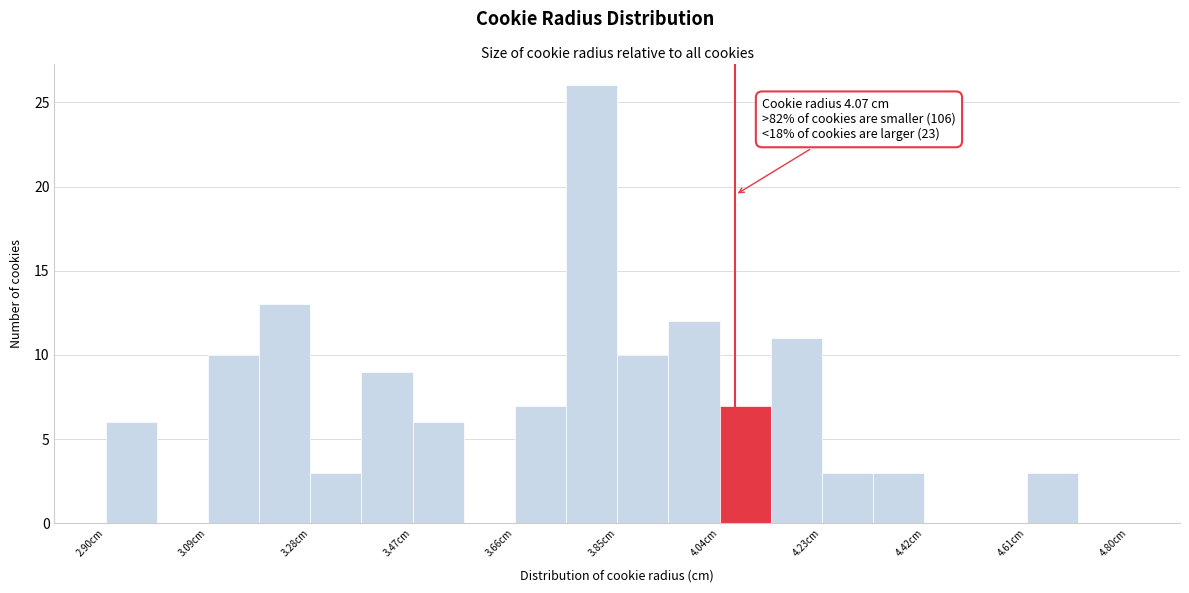

Over which range of the x-axis is the bar tallest?

3.755 to 3.850